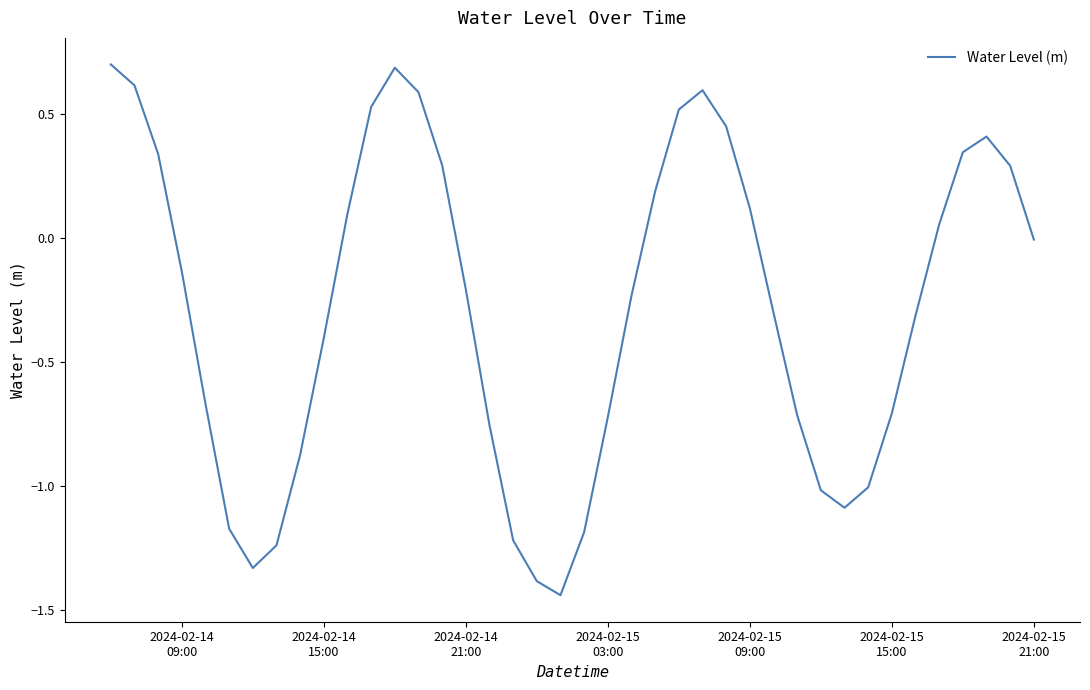

What is the maximum value shown in the chart?

0.7